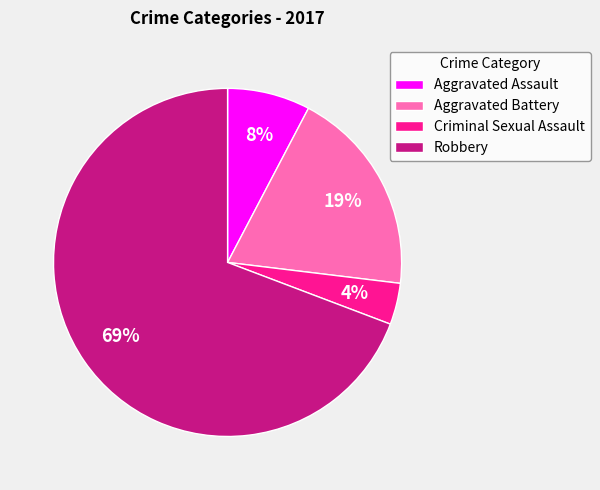

Which category accounts for the majority?

Robbery